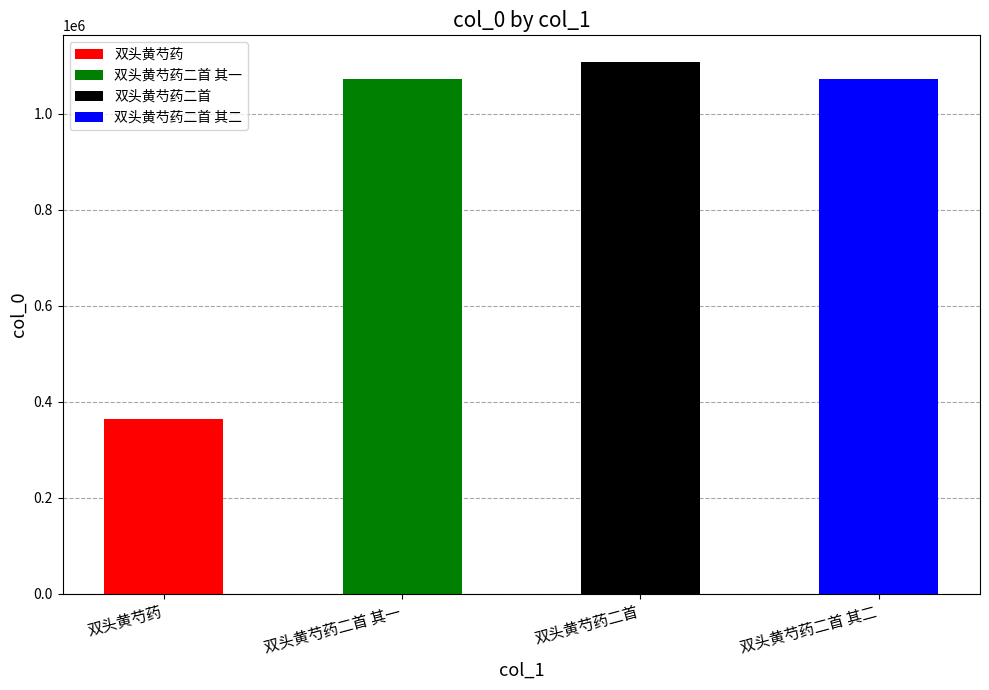

Which has a higher value, 双头黄芍药二首 or 双头黄芍药二首 其二?

双头黄芍药二首